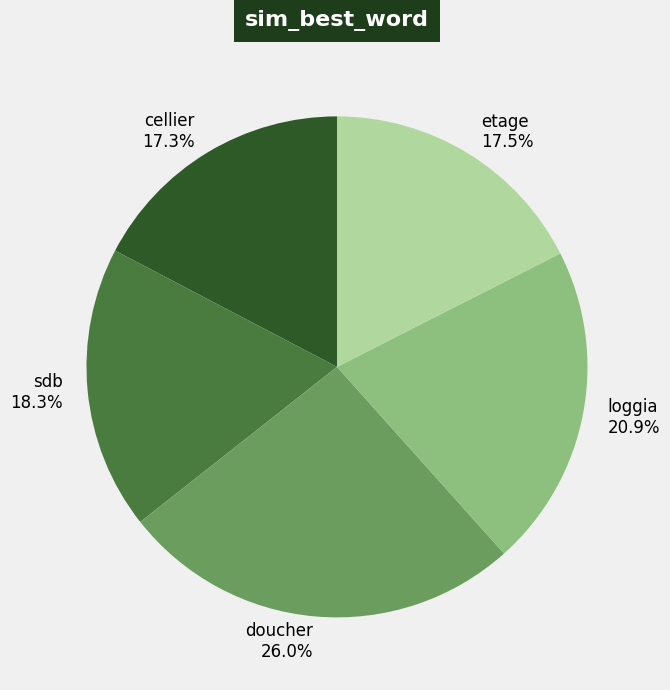

Which has a higher value, doucher or sdb?

doucher